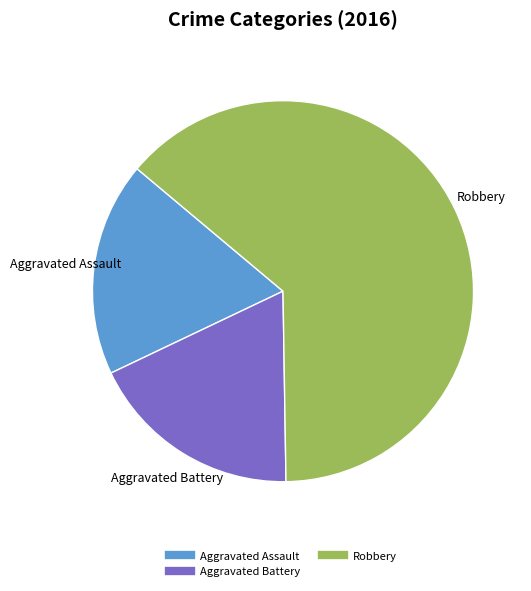

Is there any slice that represents more than half of the pie?

Yes